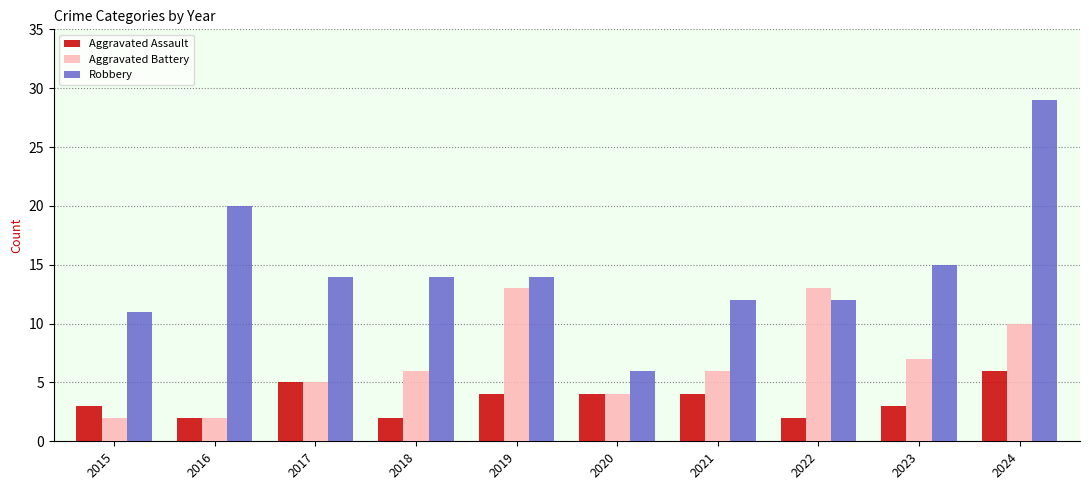

What is the difference between the maximum and second lowest values in the Aggravated Assault series?

4